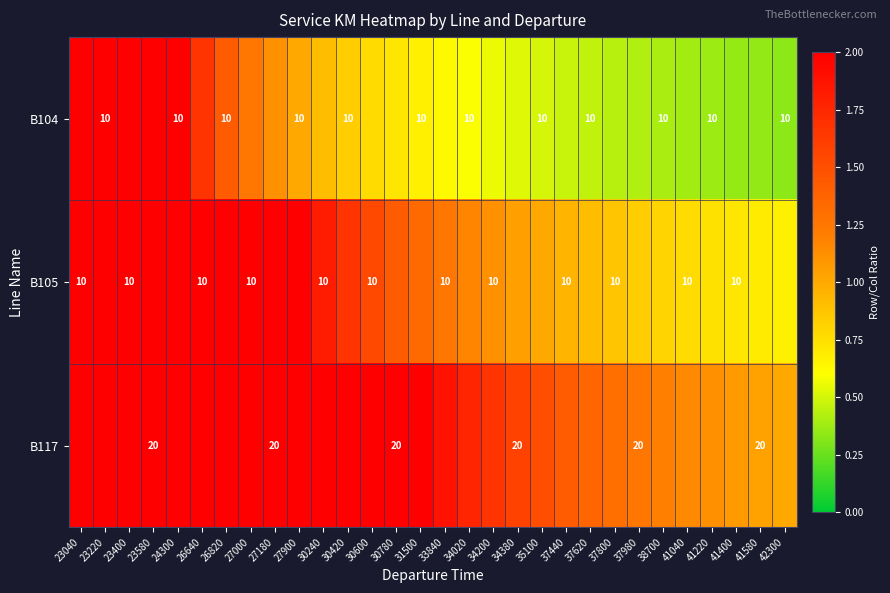

Is it true that B117 equals 2.4 at 34020?

False